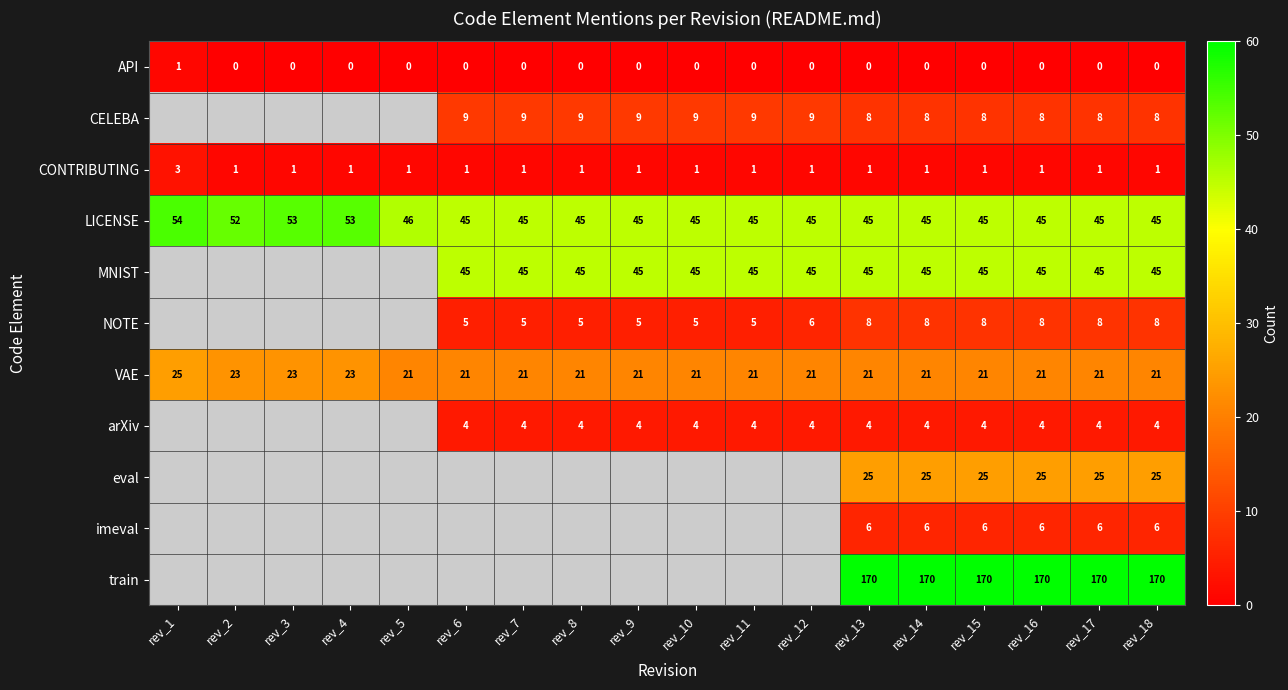

Which label corresponds to the largest value in the chart?

rev_13